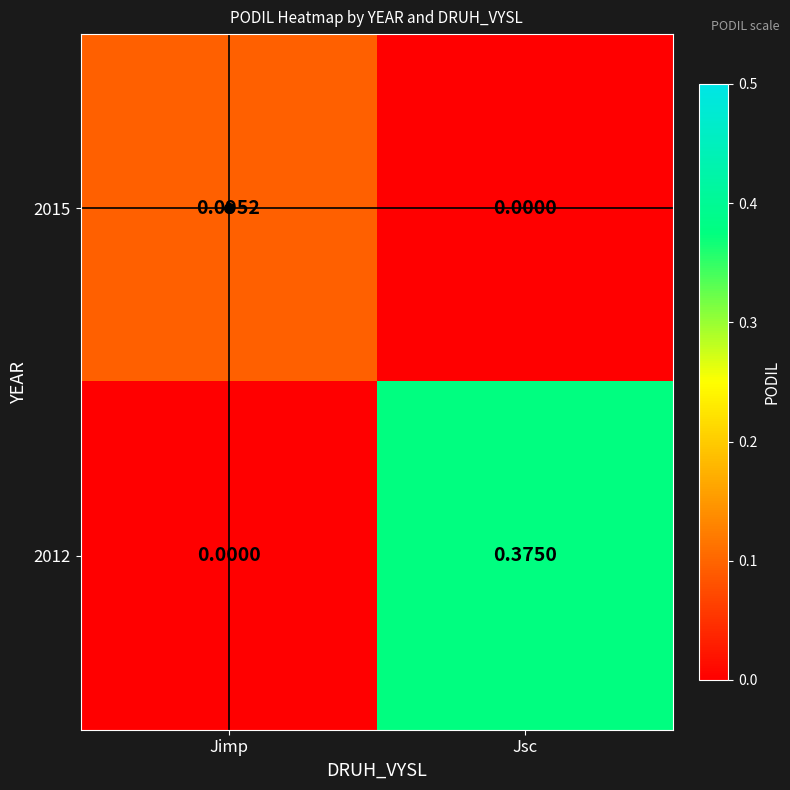

At which label does 2012 reach its minimum?

Jimp